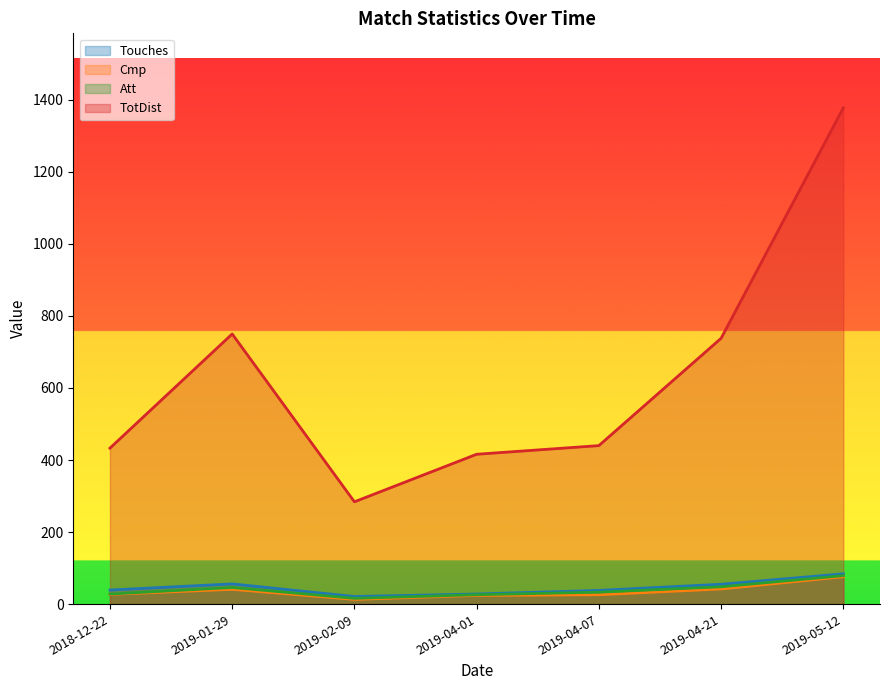

True or false: Att has a value of 13 at 2019-04-07.

False